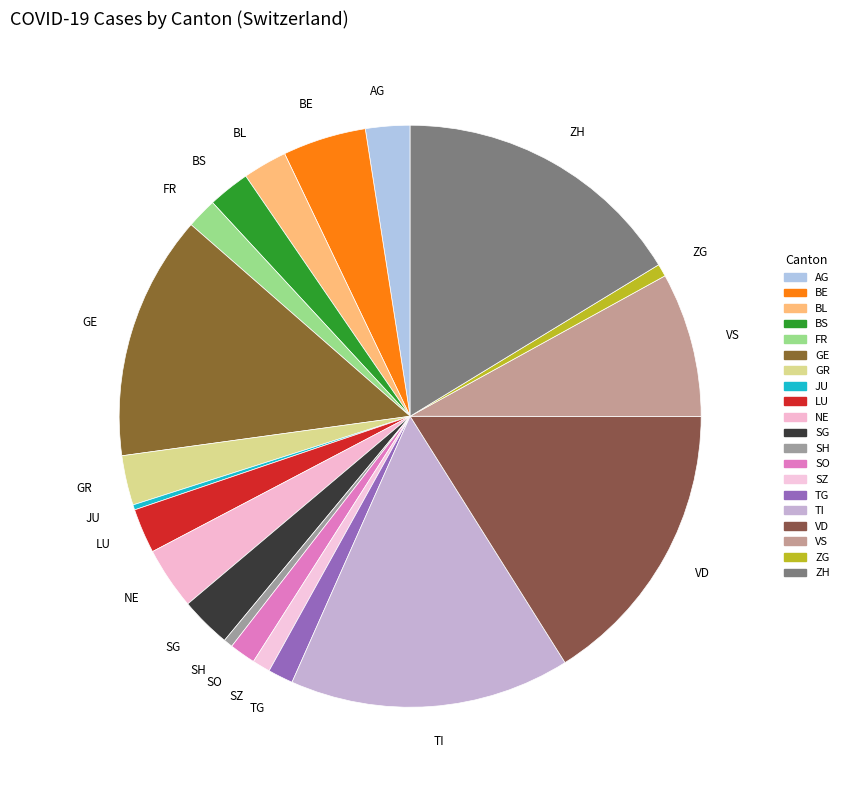

Combined, do FR and GR account for over 50%?

No